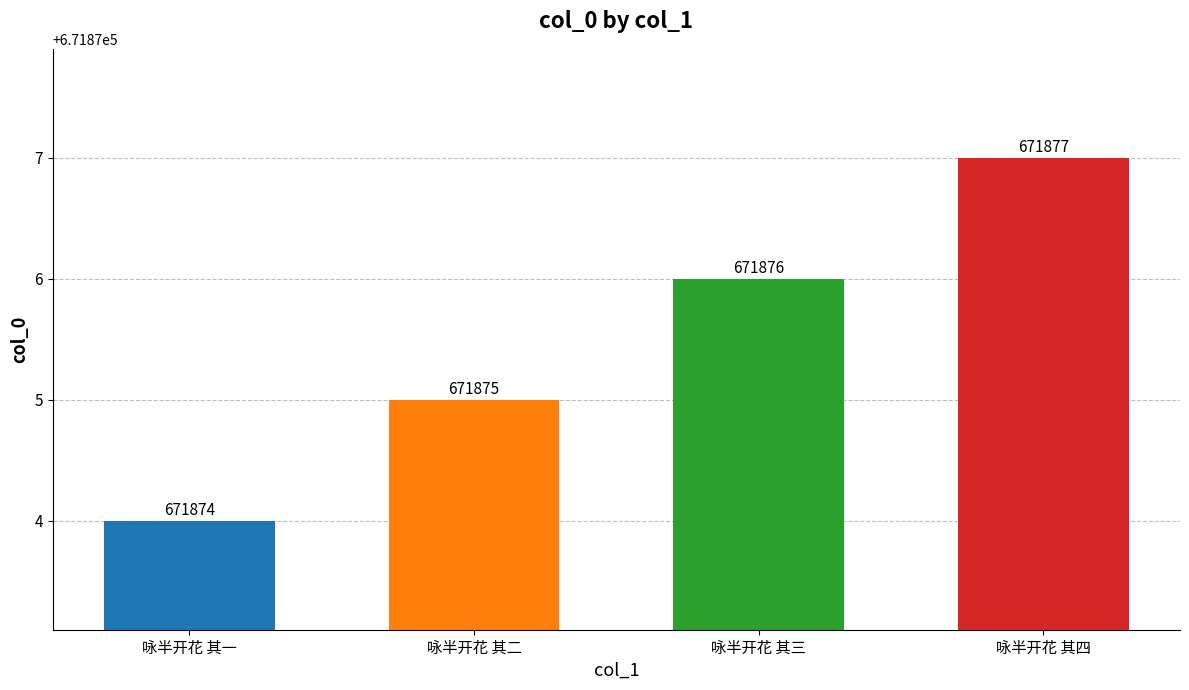

What position from the right is 咏半开花 其四?

1